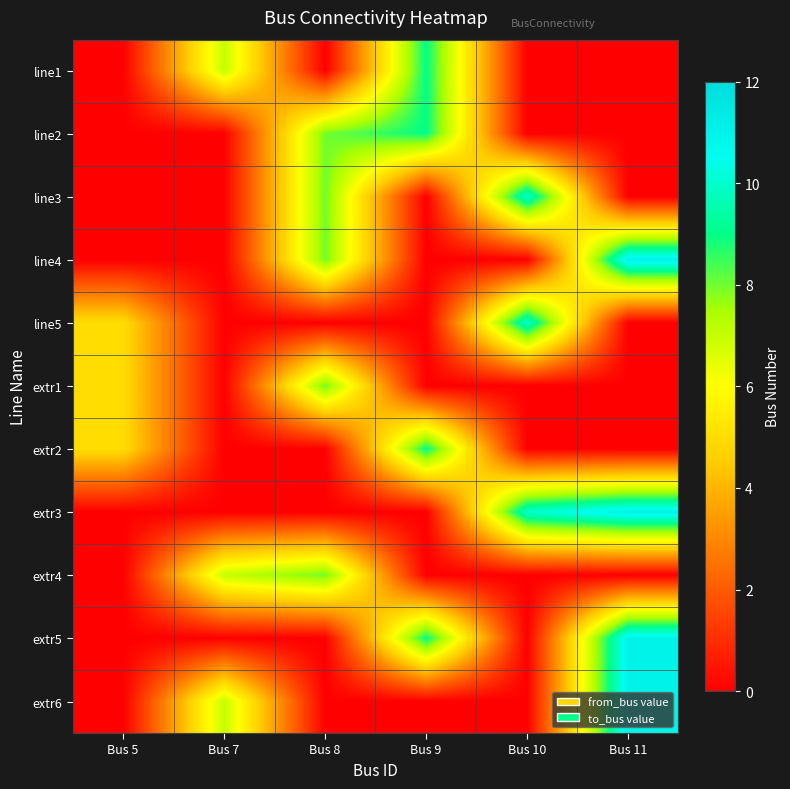

Reading right to left, what are all the values shown in this chart?

line1: Bus 11=0	Bus 10=0	Bus 9=9	Bus 8=0	Bus 7=7	Bus 5=0
line2: Bus 11=0	Bus 10=0	Bus 9=9	Bus 8=8	Bus 7=0	Bus 5=0
line3: Bus 11=0	Bus 10=10	Bus 9=0	Bus 8=8	Bus 7=0	Bus 5=0
line4: Bus 11=11	Bus 10=0	Bus 9=0	Bus 8=8	Bus 7=0	Bus 5=0
line5: Bus 11=0	Bus 10=10	Bus 9=0	Bus 8=0	Bus 7=0	Bus 5=5
extr1: Bus 11=0	Bus 10=0	Bus 9=0	Bus 8=8	Bus 7=0	Bus 5=5
extr2: Bus 11=0	Bus 10=0	Bus 9=9	Bus 8=0	Bus 7=0	Bus 5=5
extr3: Bus 11=11	Bus 10=10	Bus 9=0	Bus 8=0	Bus 7=0	Bus 5=0
extr4: Bus 11=0	Bus 10=0	Bus 9=0	Bus 8=8	Bus 7=7	Bus 5=0
extr5: Bus 11=11	Bus 10=0	Bus 9=9	Bus 8=0	Bus 7=0	Bus 5=0
extr6: Bus 11=11	Bus 10=0	Bus 9=0	Bus 8=0	Bus 7=7	Bus 5=0